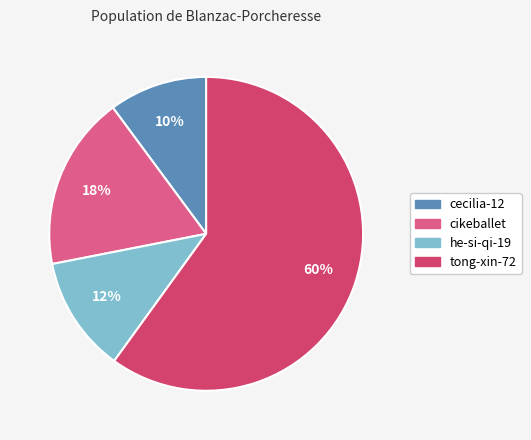

How many slices are in this pie chart?

4